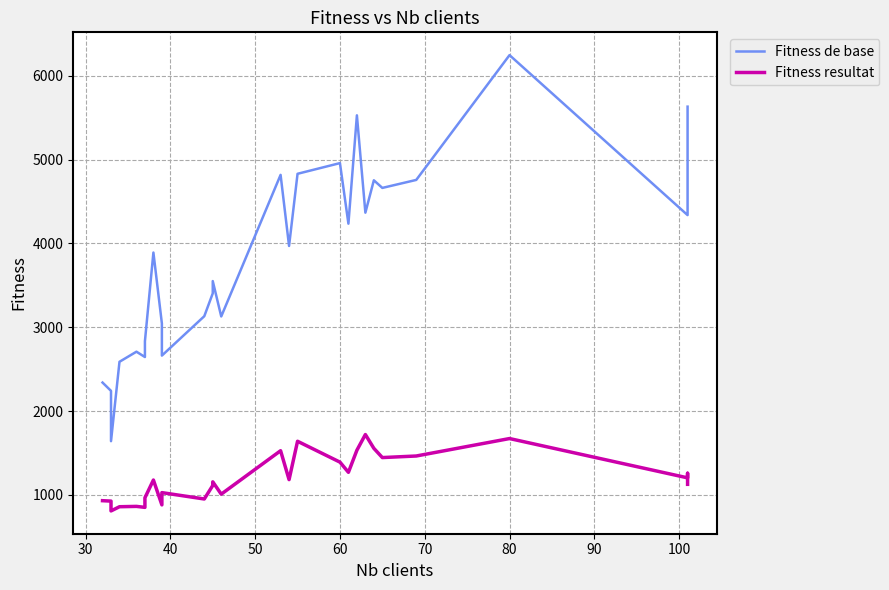

How many data points in Fitness de base are less than 3970?

14